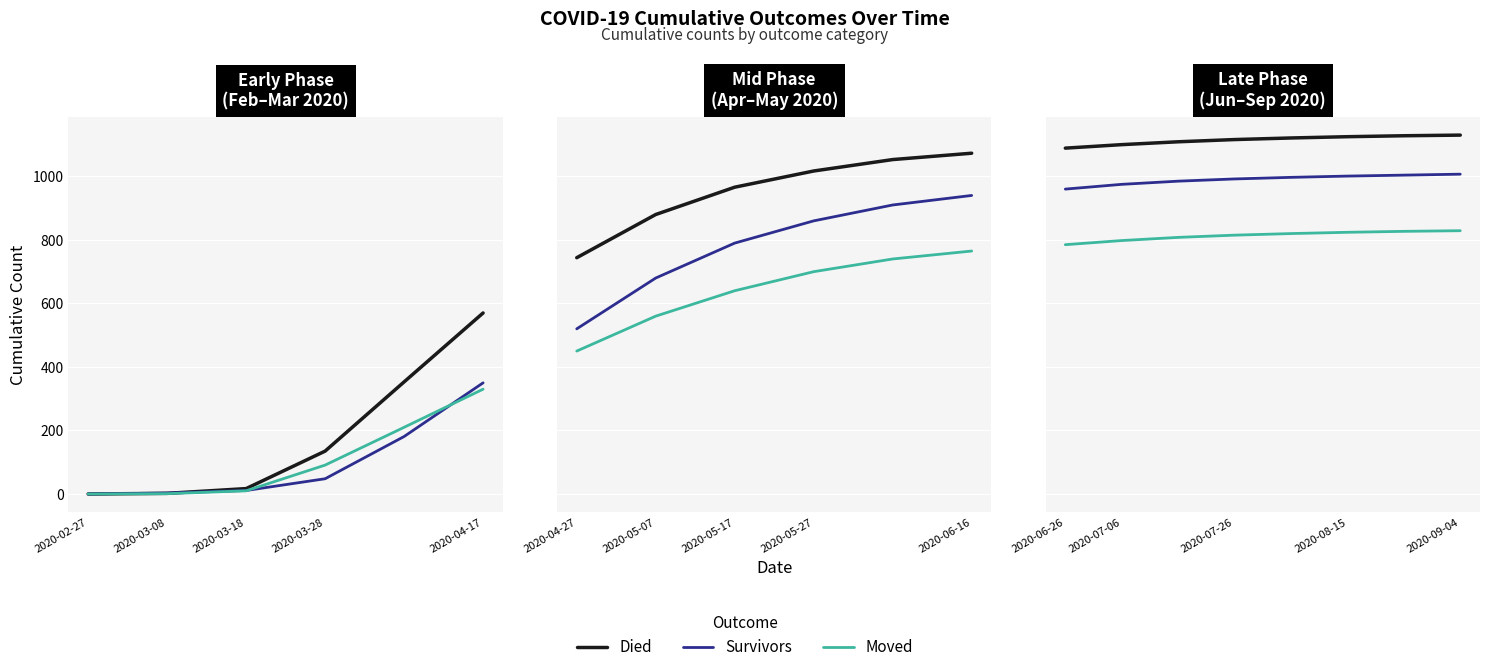

What are all the series names shown in the legend?

Died, Survivors, Moved